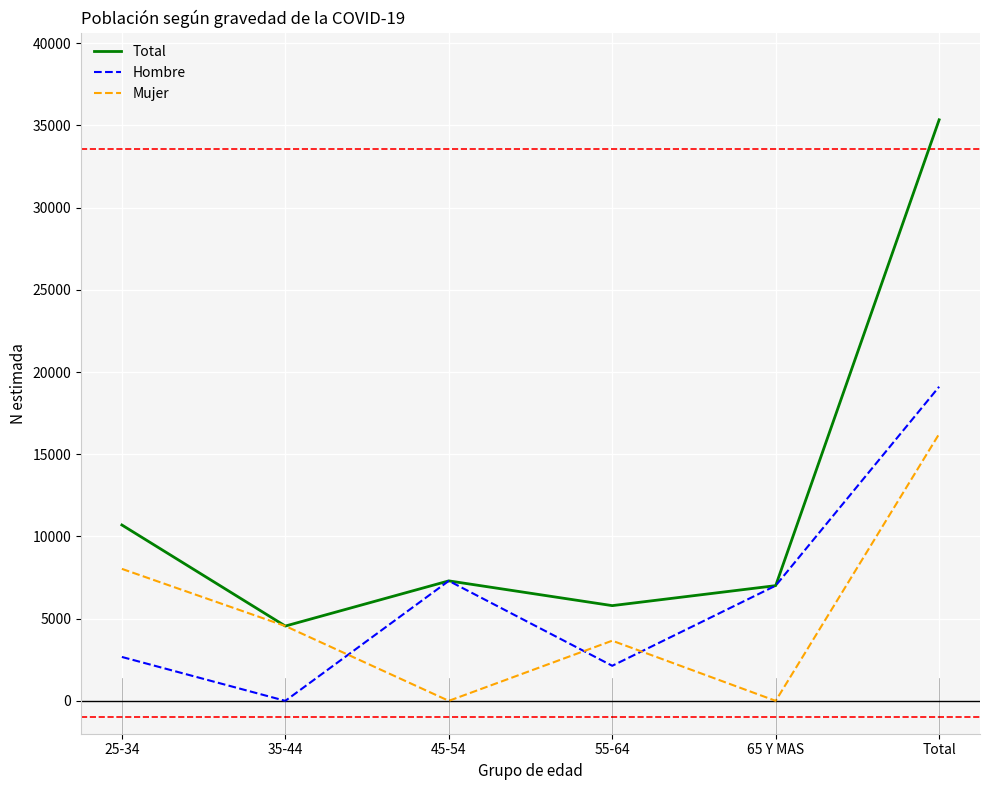

Reading right to left, extract all data points from this chart.

Total: Total=35346	65 Y MAS=7008	55-64=5792	45-54=7298	35-44=4550	25-34=10698
Hombre: Total=19109	65 Y MAS=7008	55-64=2133	45-54=7298	35-44=0	25-34=2670
Mujer: Total=16238	65 Y MAS=0	55-64=3659	45-54=0	35-44=4550	25-34=8029